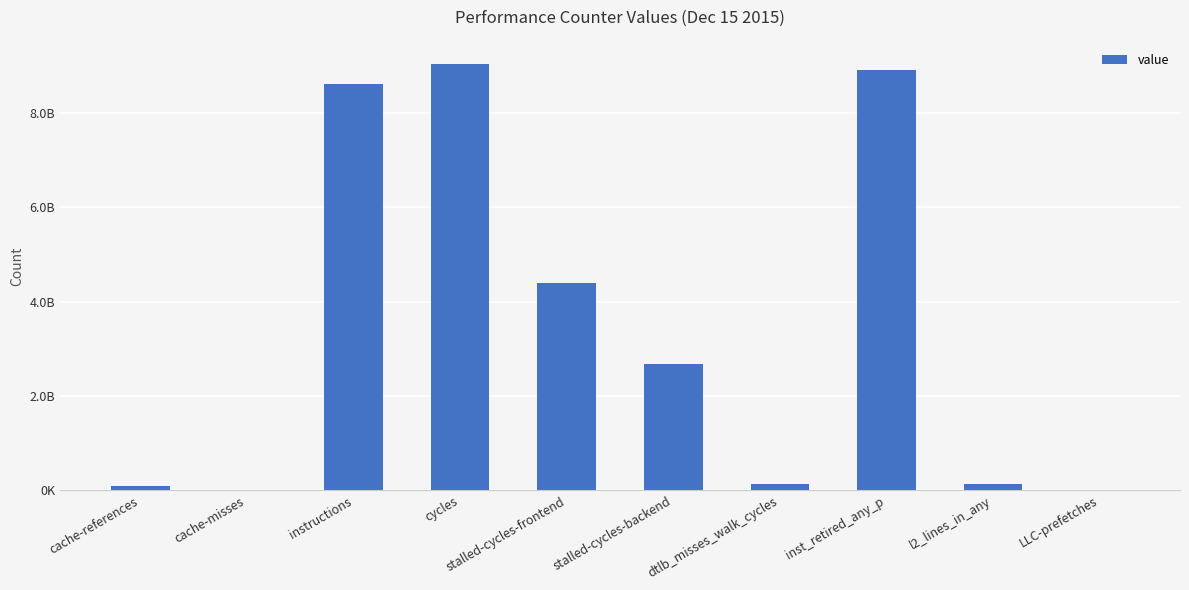

Reading right to left, transcribe all the data shown in this chart.

16180412	131364969	8917163473	134267505	2672149448	4402133675	9046775405	8626577963	7076279	103498534